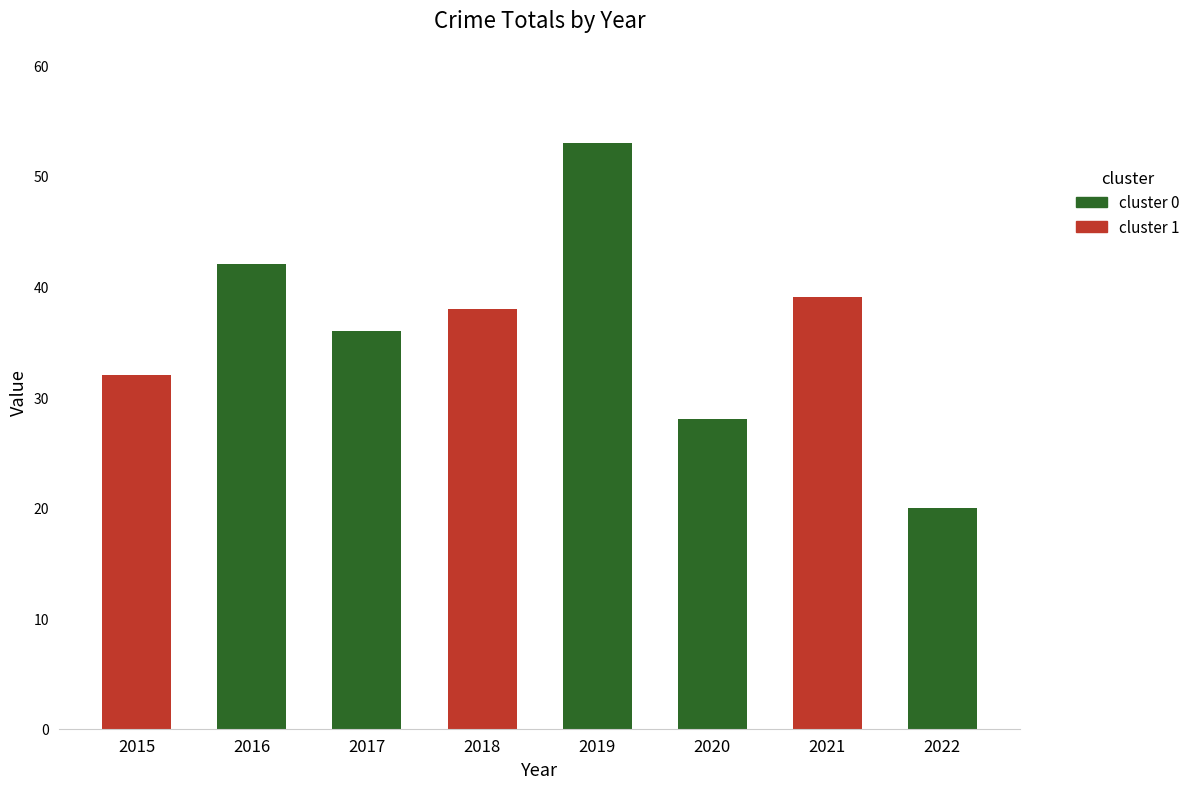

What is the value of the 7th bar from the left?

39